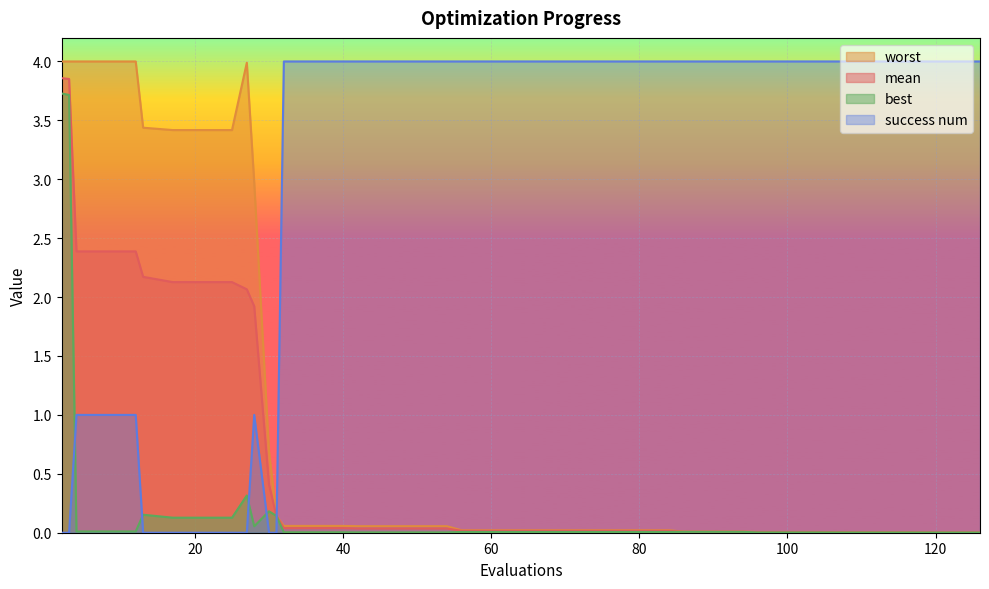

Reading left to right, what are all the values shown in this chart?

mean: 3.9	3.9	2.4	2.4	2.4	2.2	2.1	2.1	2.1	2.1	1.9	0.4	0.1	0.0	0.0	0.0	0.0	0.0	0.0	0.0	0.0	0.0	0.0	0.0	0.0	0.0	0.0	0.0	0.0	0.0	0.0	0.0	0.0	0.0	0.0	0.0	0.0	0.0	0.0	0.0
best: 3.7	3.7	0.0	0.0	0.0	0.2	0.1	0.1	0.1	0.3	0.1	0.2	0.1	0.0	0.0	0.0	0.0	0.0	0.0	0.0	0.0	0.0	0.0	0.0	0.0	0.0	0.0	0.0	0.0	0.0	0.0	0.0	0.0	0.0	0.0	0.0	0.0	0.0	0.0	0.0
worst: 4.0	4.0	4.0	4.0	4.0	3.4	3.4	3.4	3.4	4.0	3.0	0.7	0.1	0.1	0.1	0.1	0.1	0.1	0.1	0.1	0.0	0.0	0.0	0.0	0.0	0.0	0.0	0.0	0.0	0.0	0.0	0.0	0.0	0.0	0.0	0.0	0.0	0.0	0.0	0.0
success num: 0.0	0.0	1.0	1.0	1.0	0.0	0.0	0.0	0.0	0.0	1.0	0.0	0.0	4.0	4.0	4.0	4.0	4.0	4.0	4.0	4.0	4.0	4.0	4.0	4.0	4.0	4.0	4.0	4.0	4.0	4.0	4.0	4.0	4.0	4.0	4.0	4.0	4.0	4.0	4.0